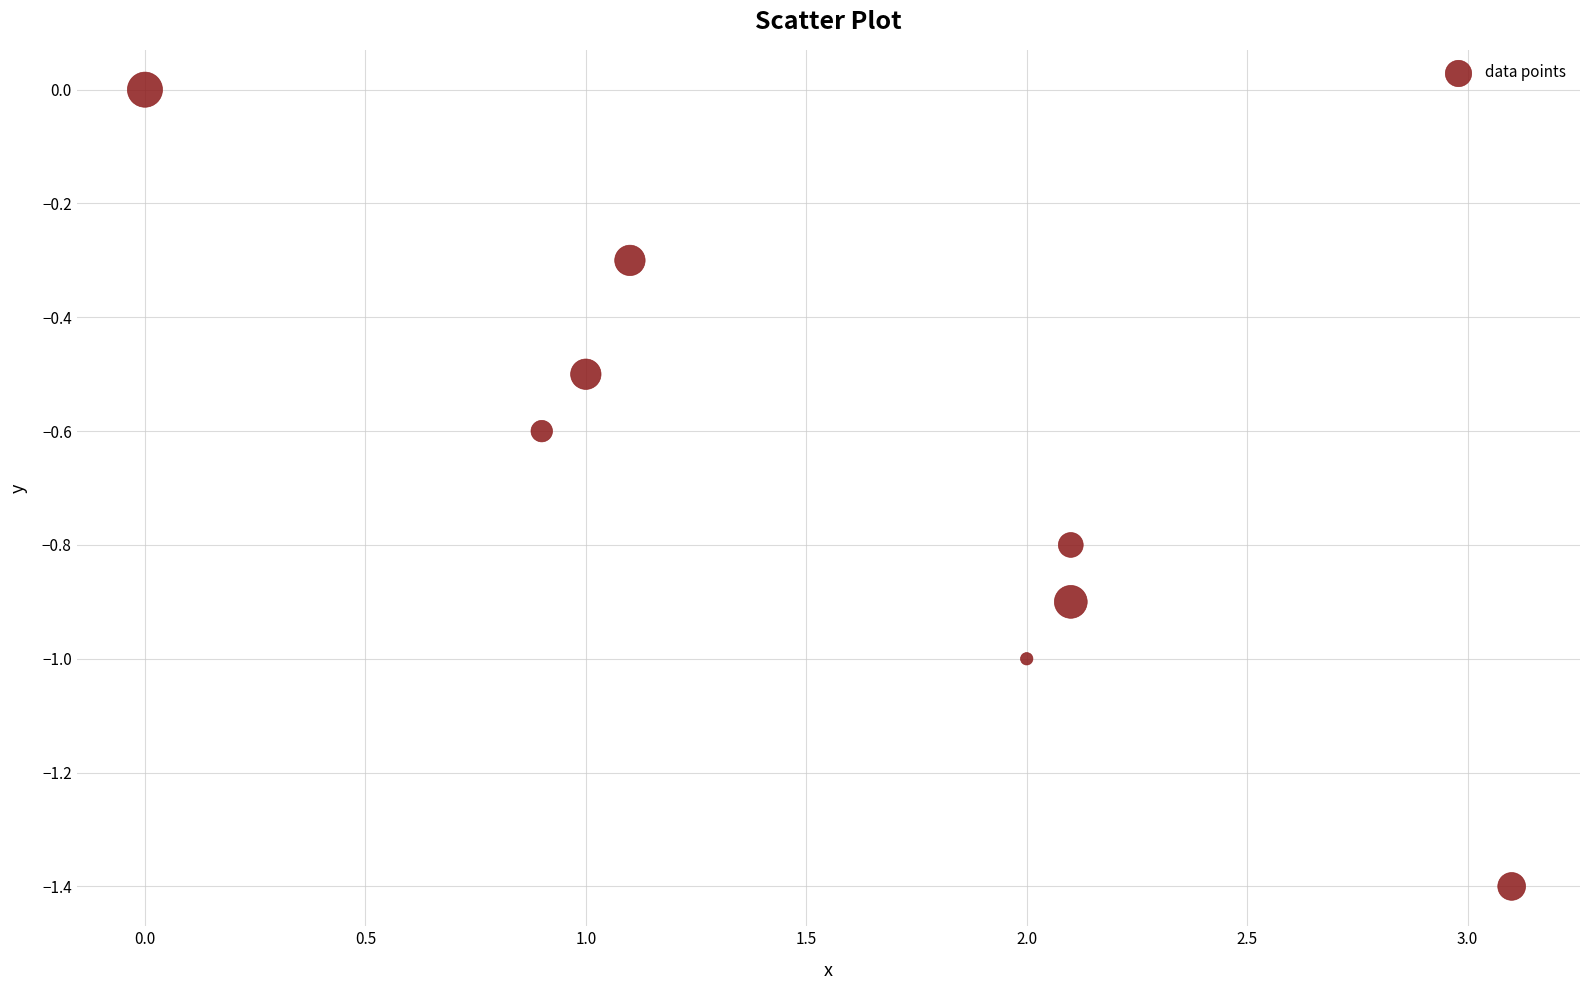

What is the average Y value?

-0.7